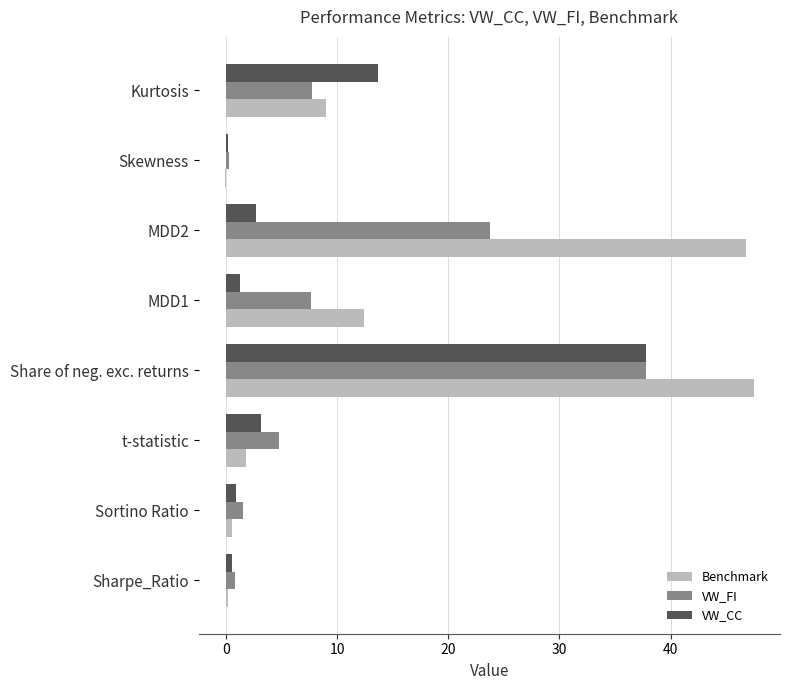

What is the greatest value displayed?

47.4